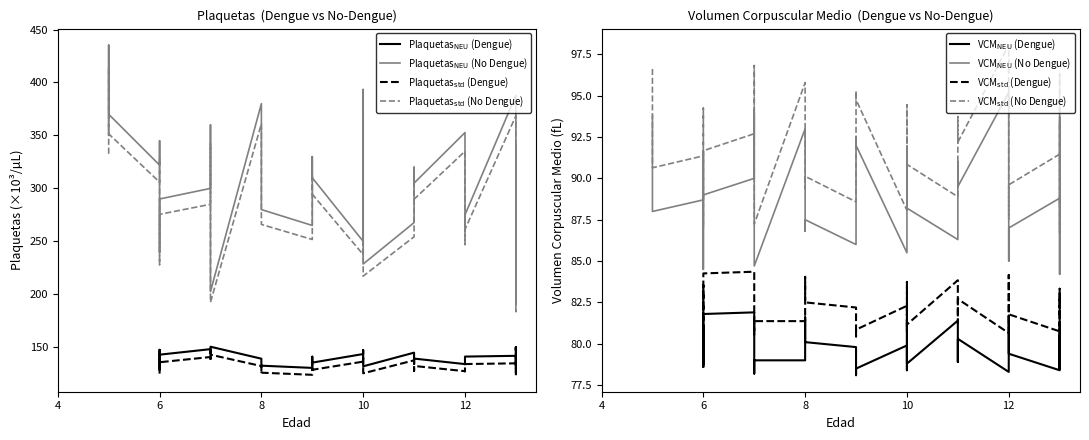

In Plaquetas_dengue, how many points are lower than both neighbors (excluding endpoints)?

10